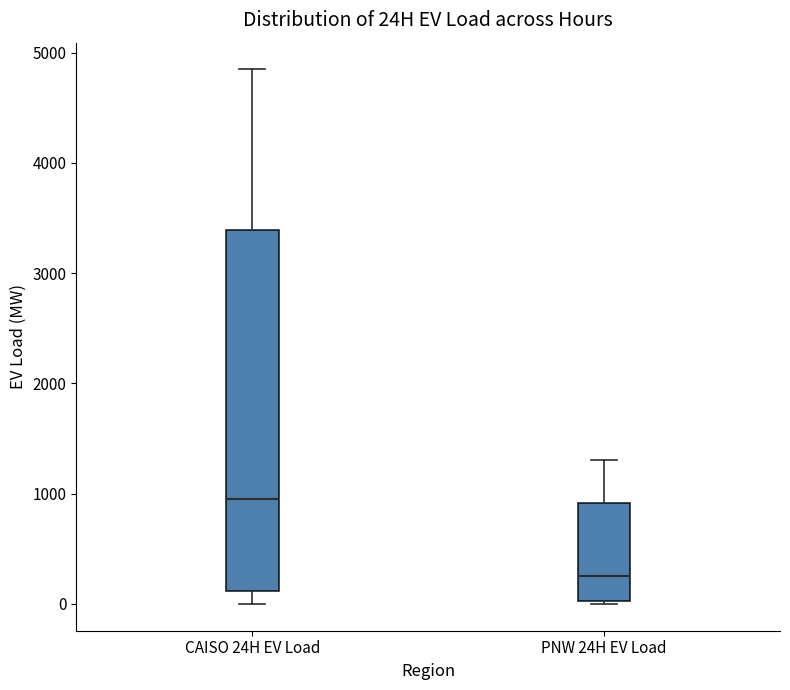

Reading left to right, transcribe this box plot: for each box, give where its median line is, the range the box spans, and where its two whiskers end, as read against the y-axis. The values are not printed on the chart, so give them approximately, as read against the axis.

CAISO 24H EV Load: median 1000, box 100 to 3400, whiskers 0 to 4800
PNW 24H EV Load: median 300, box 0 to 900, whiskers 0 (just below the box's lower edge) to 1300